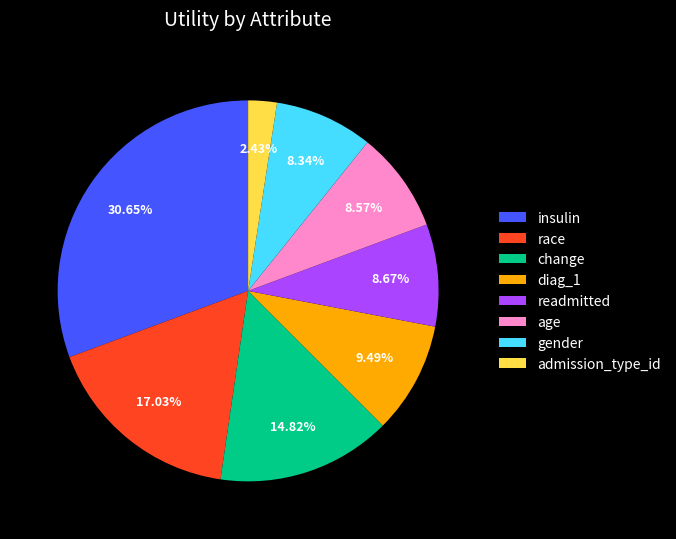

Which has a higher value, gender or race?

race